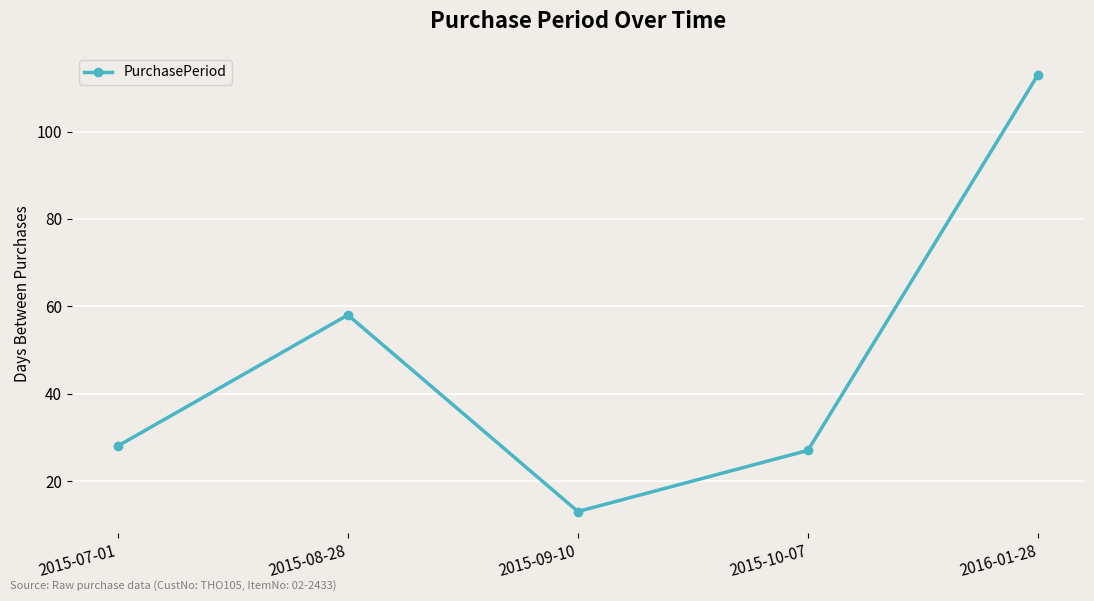

True or false: the data shows 104 at 2015-08-28.

False